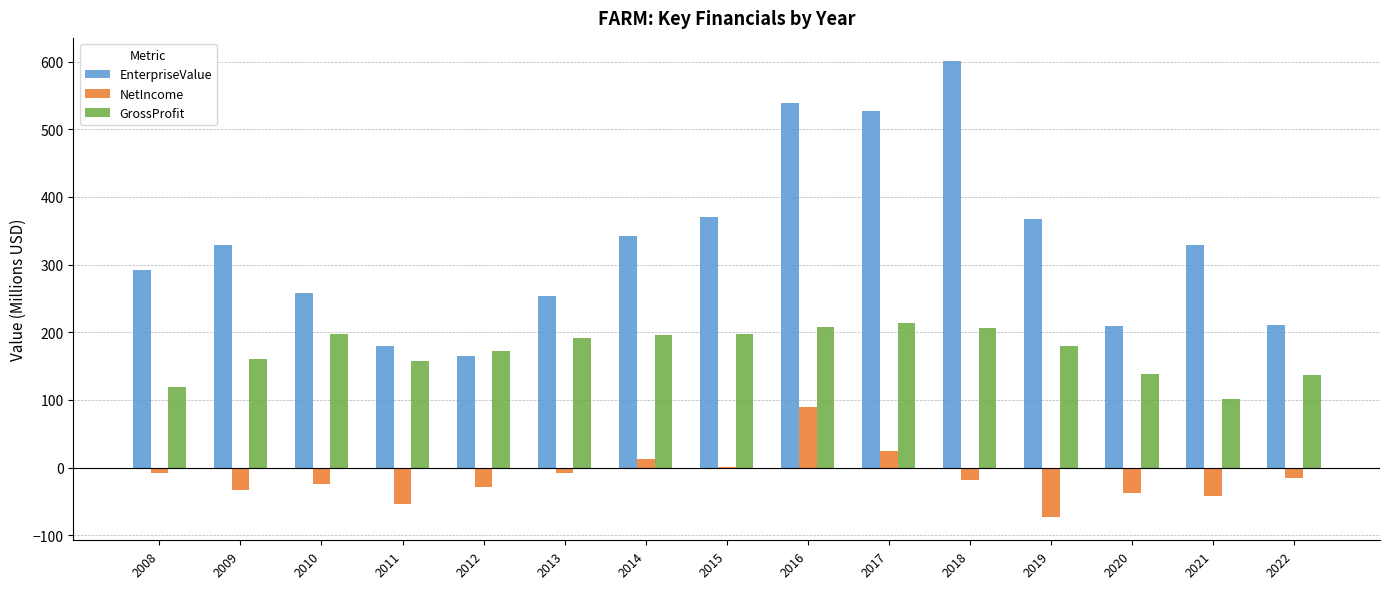

Between 2011 and 2014, which series saw the biggest shift?

EnterpriseValue